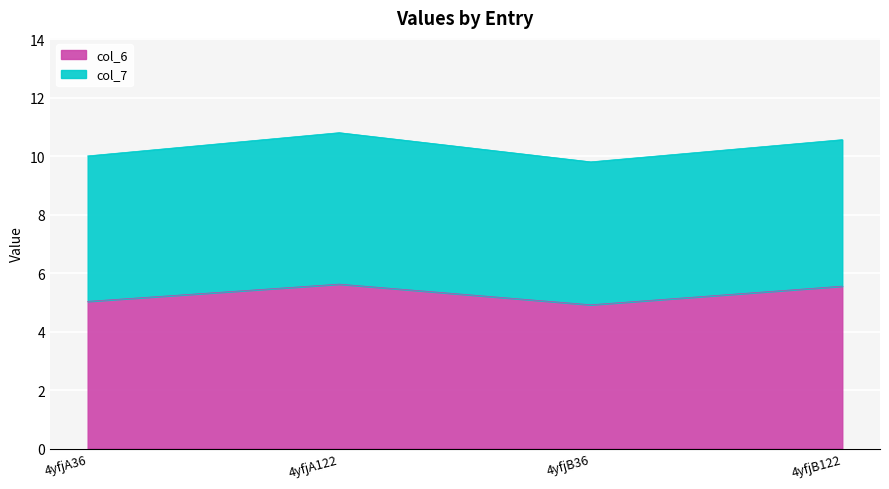

What is the difference between the second highest and minimum values?

0.6